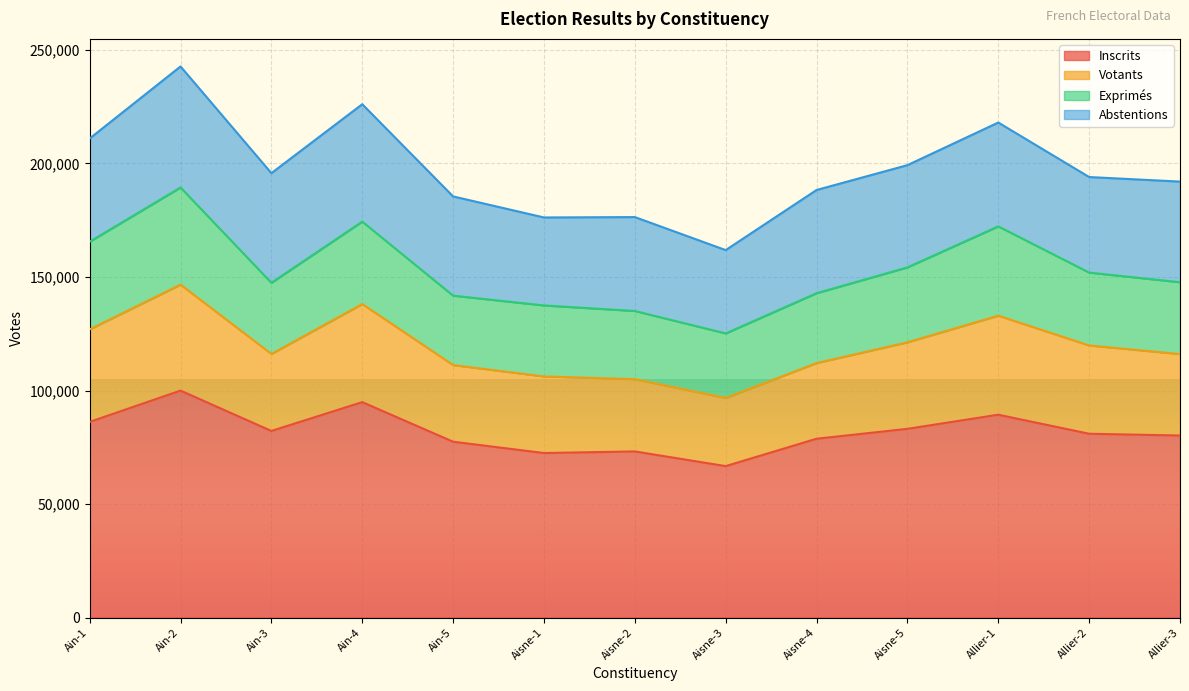

What is the total value across all series at Ain-3?

195744